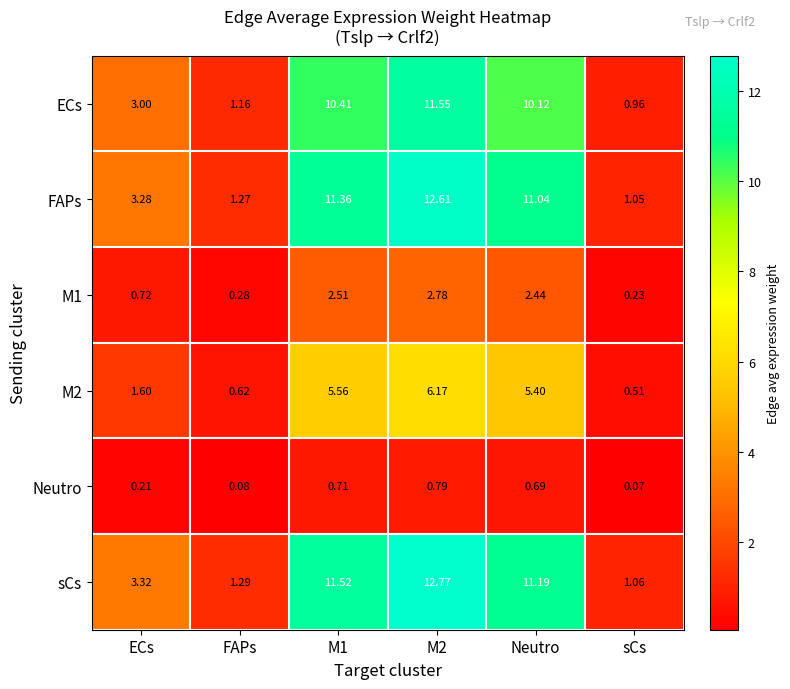

At sCs, list the series in order from smallest to largest.

Neutro, M1, M2, ECs, FAPs, sCs